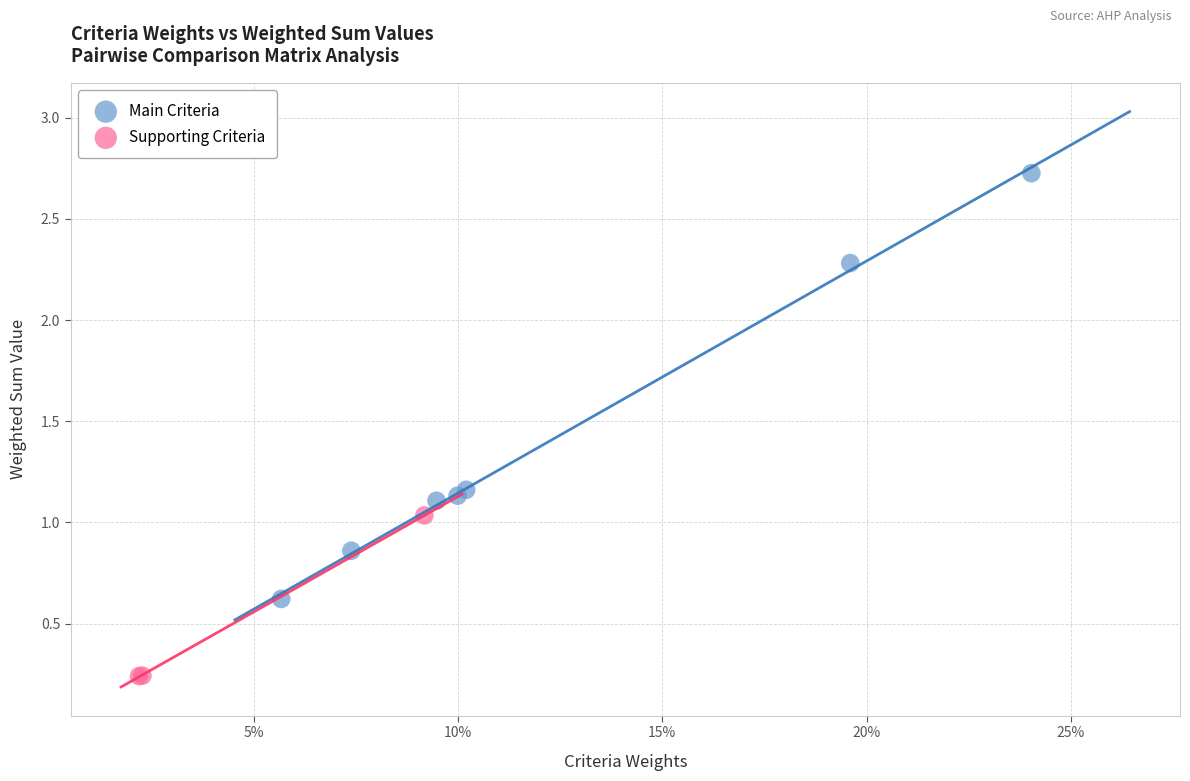

Which series contains the lowest Y value?

Supporting Criteria